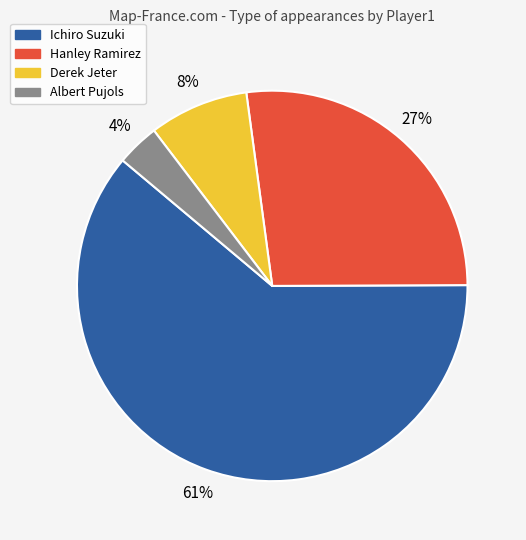

Is Hanley Ramirez the majority of the pie?

No